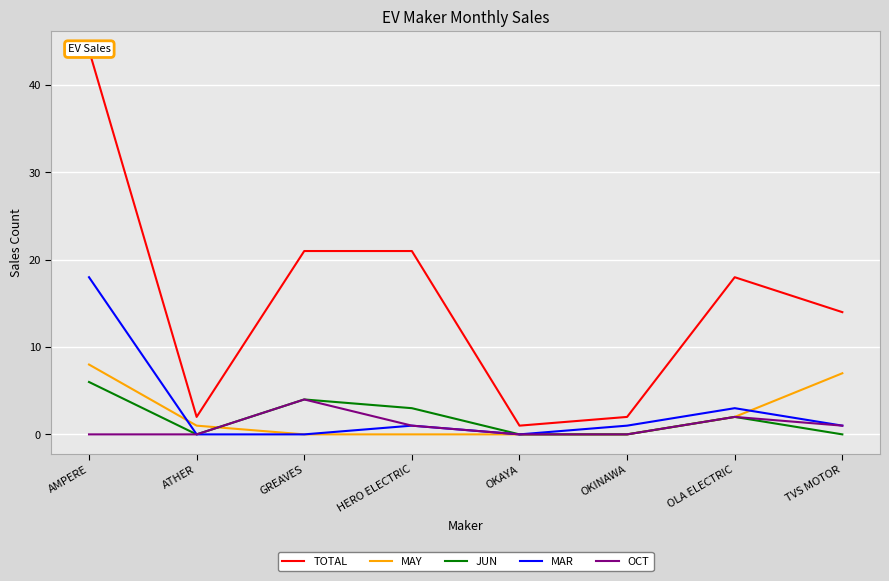

True or false: OCT and TOTAL cross at least once.

False